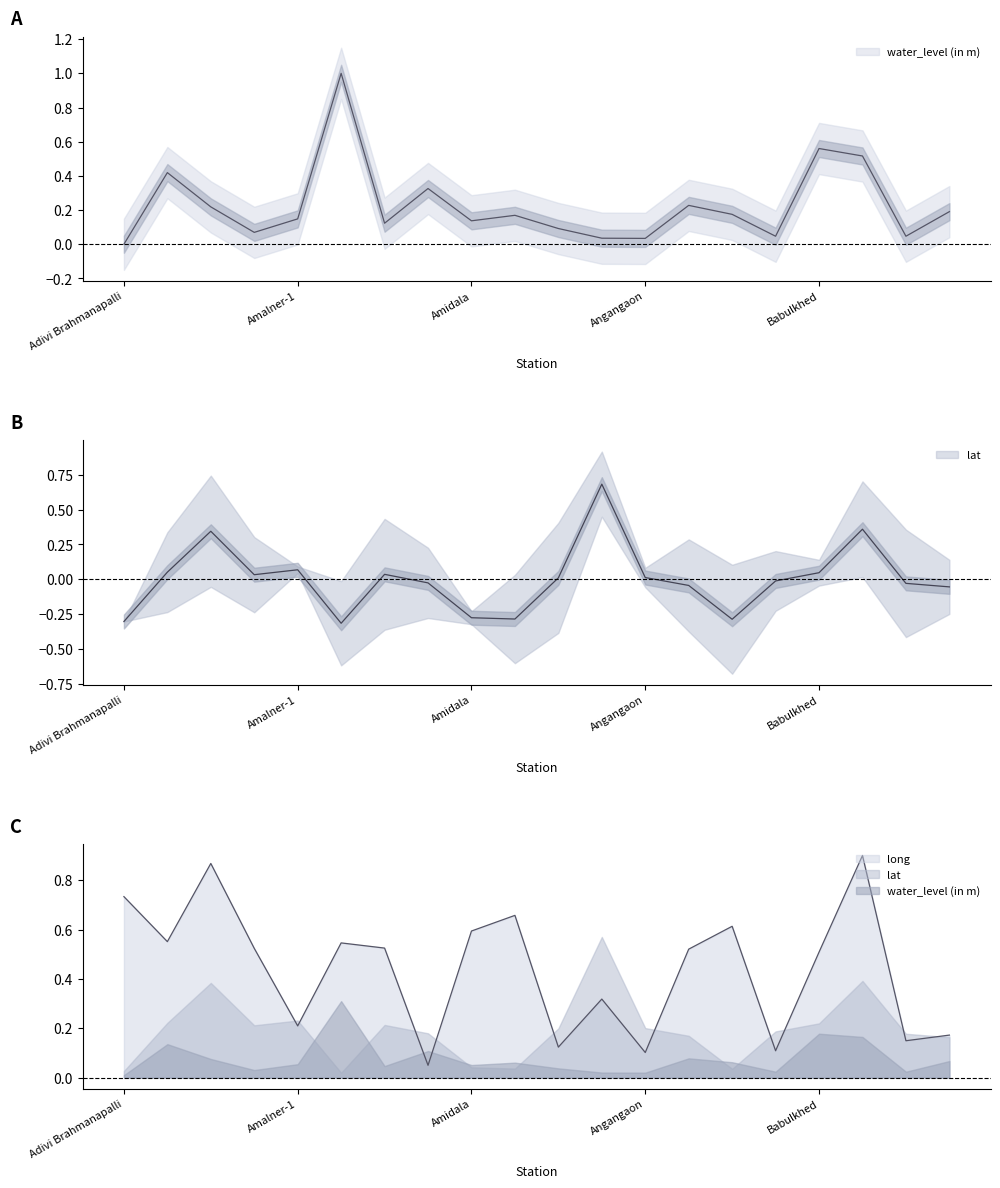

Which series has the largest total across all categories?

long